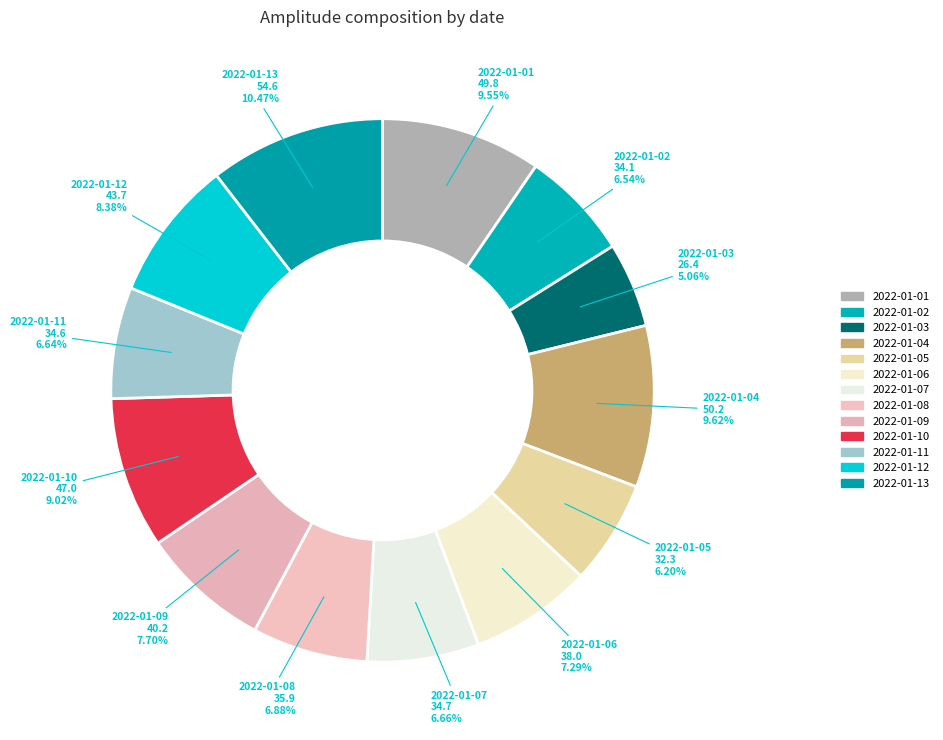

Which category has the biggest portion of the pie?

2022-01-13